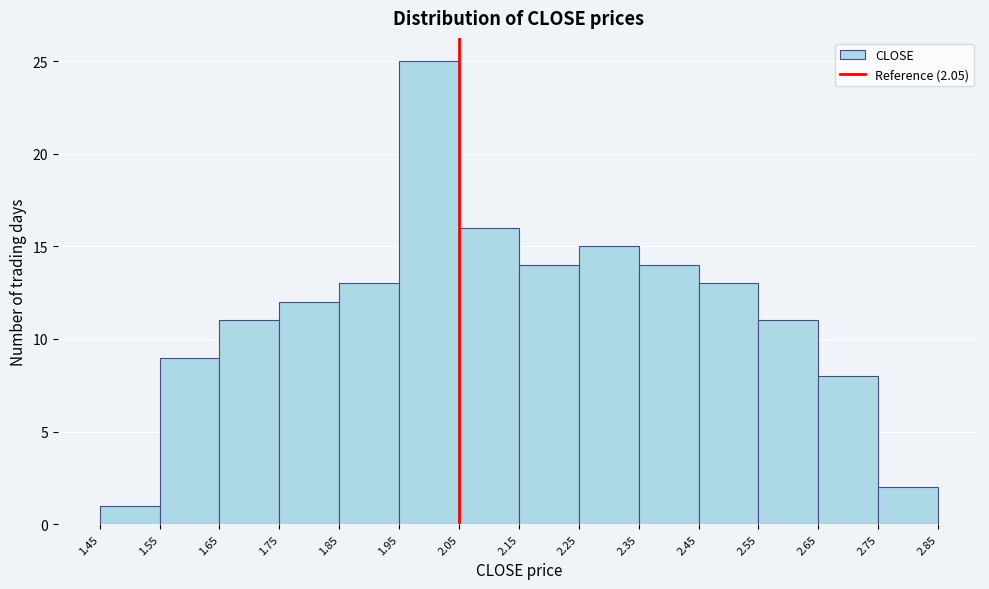

Over which range of the x-axis is the bar tallest?

1.95 to 2.05